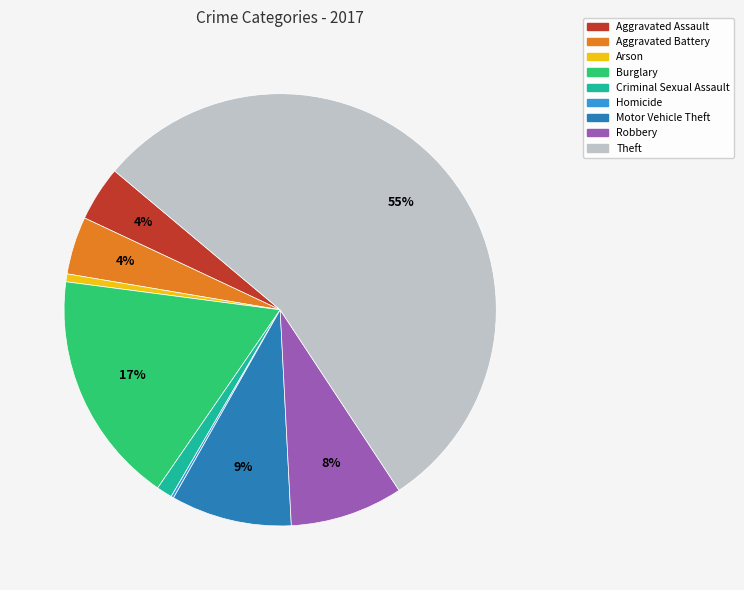

Which has a higher value, Theft or Criminal Sexual Assault?

Theft